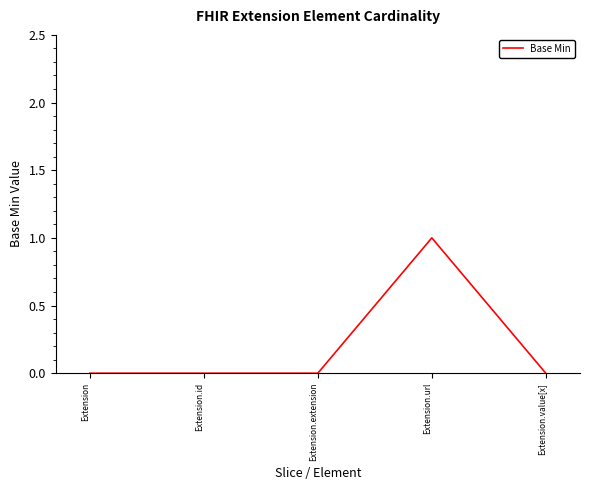

How many series are shown in this chart?

1